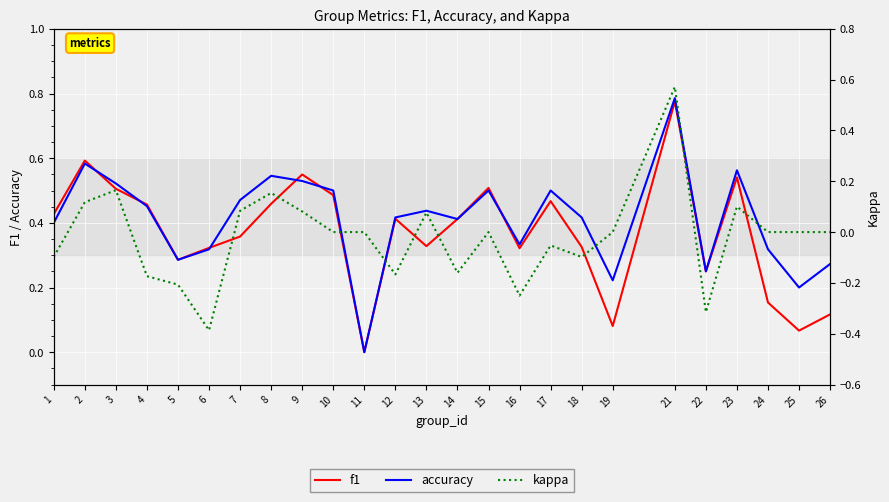

Read the kappa value at 16.

-0.2